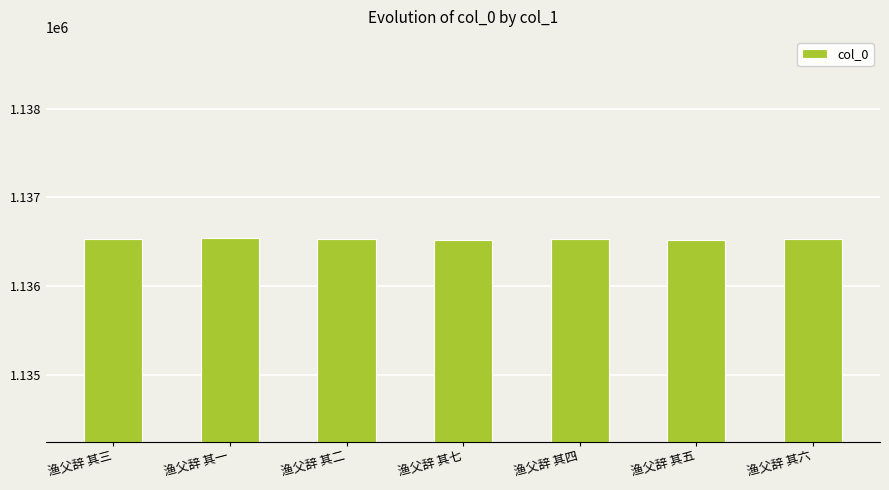

The value at 渔父辞 其七 is 1136518. True or false?

True